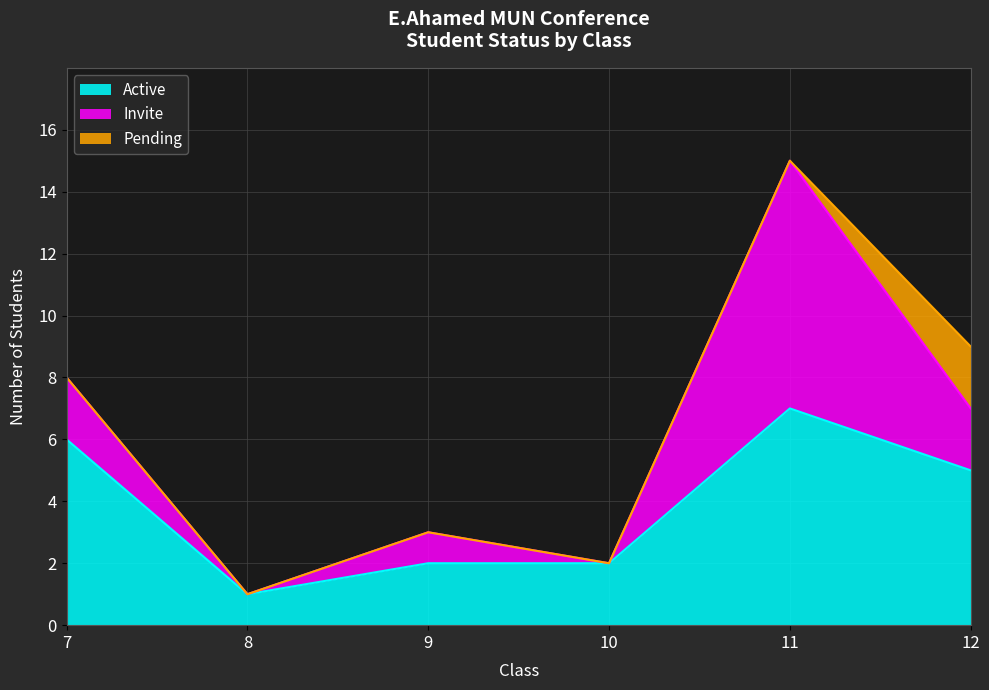

At which category is the sum across all series the highest?

11